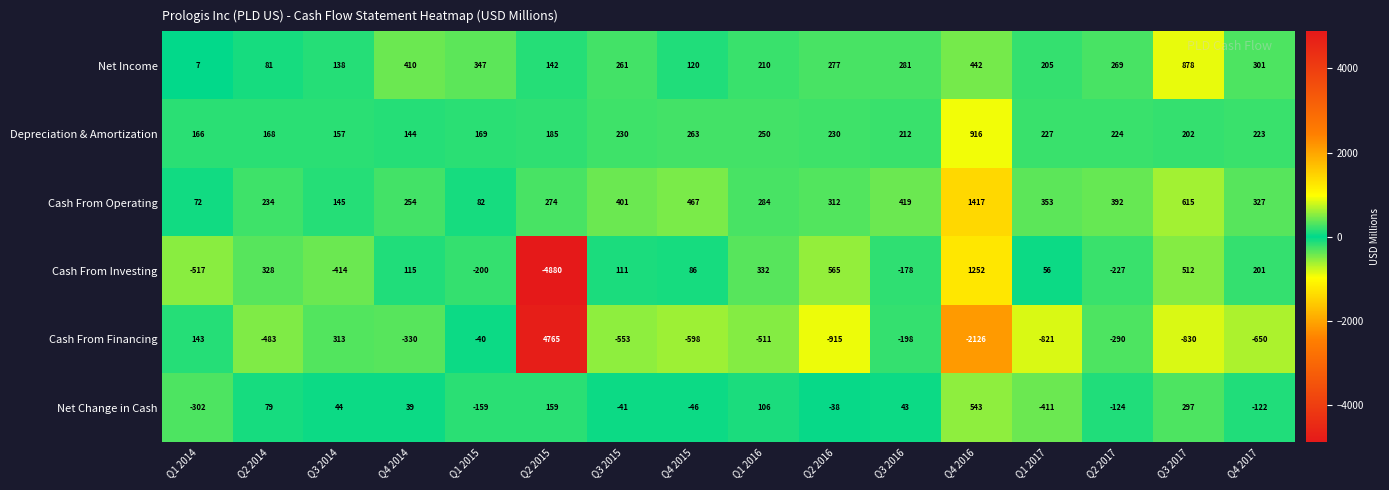

What is the sum of all Cash From Operating values?

6048